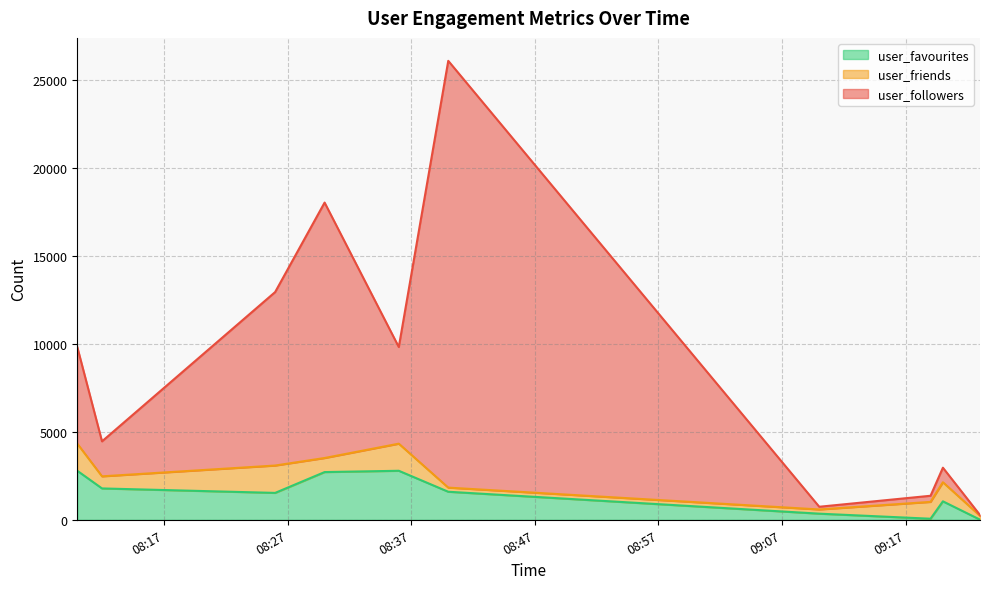

Which series has the largest range (max minus min)?

user_followers